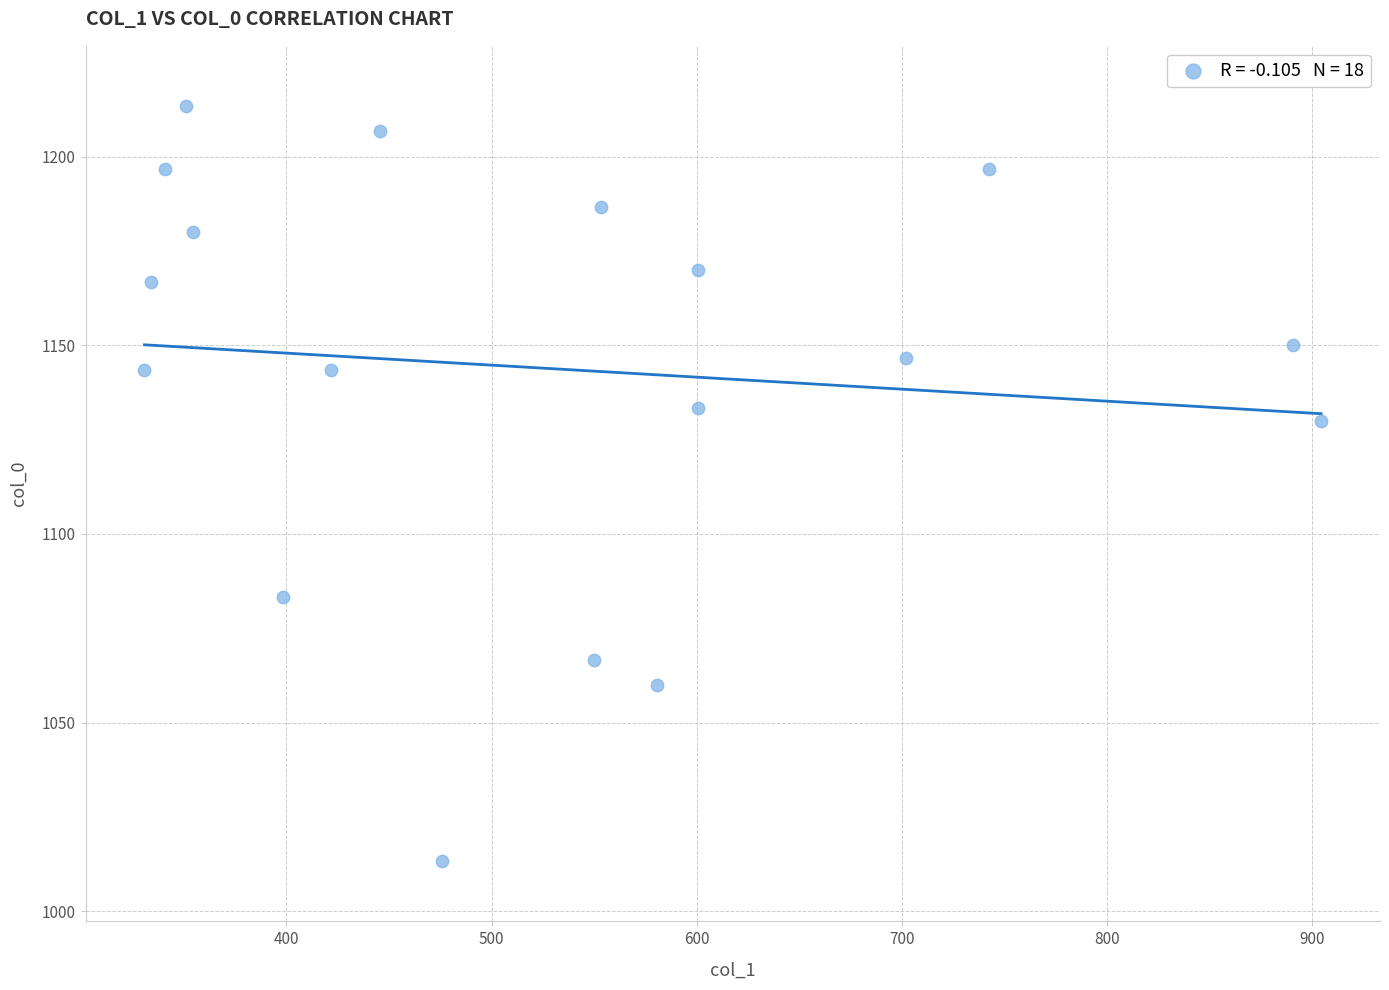

What is the range of X values (max minus min)?

573.8